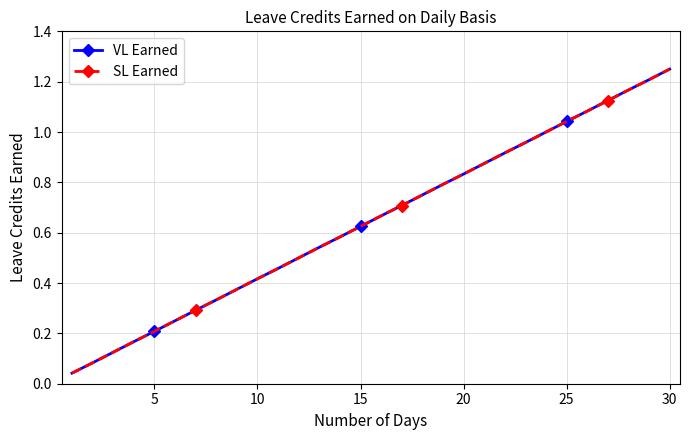

How many lines are shown in the chart?

2